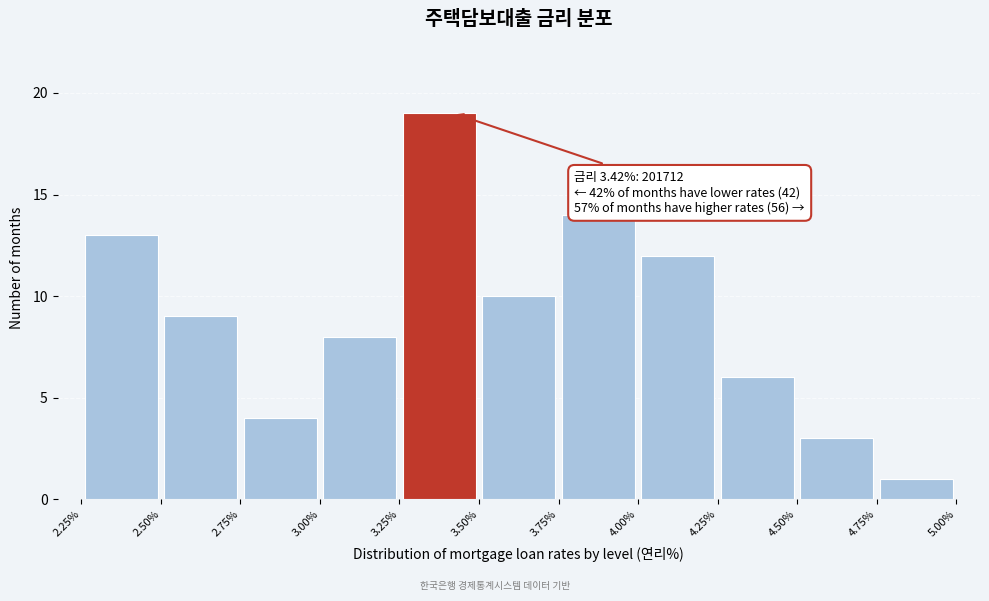

Over which range of the x-axis is the bar tallest?

3.25% to 3.50%